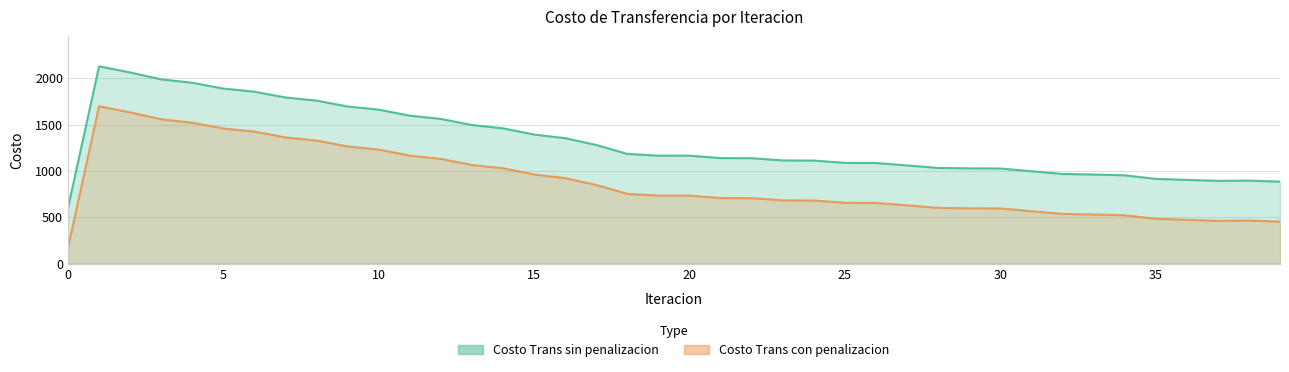

What is the total value across all series at 38?

1360.3